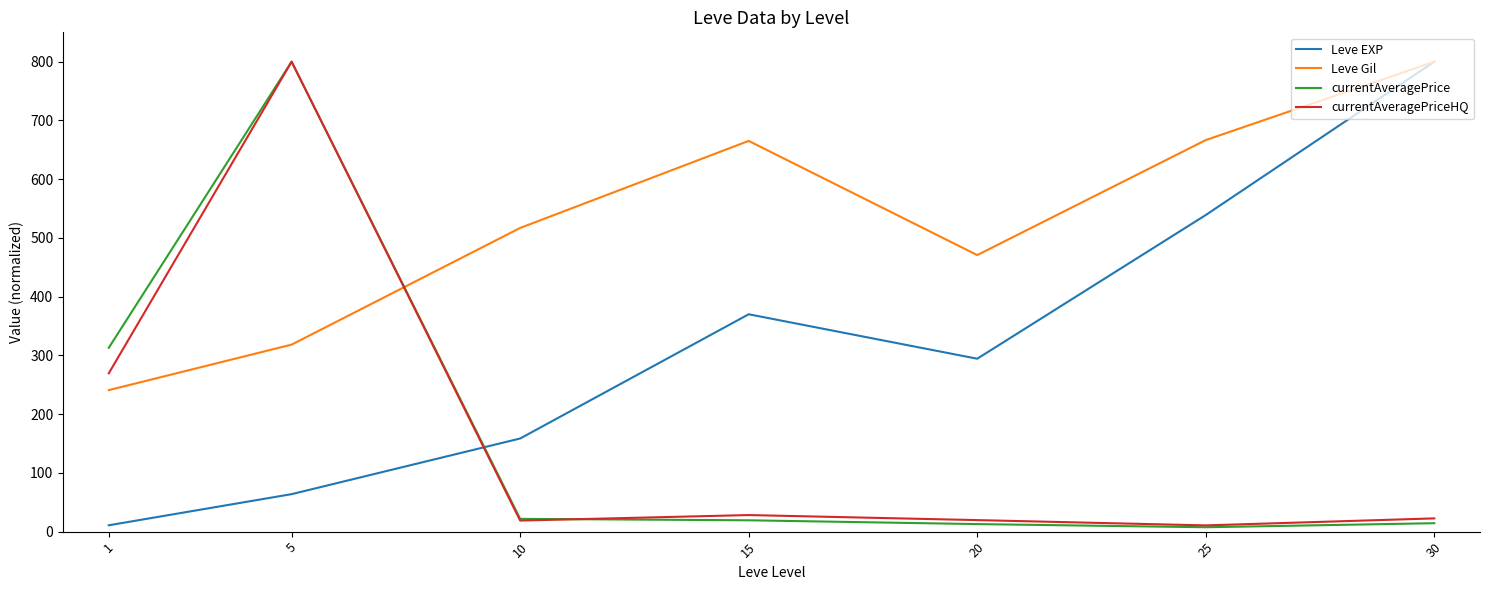

How many interior local valleys does the Leve Gil series have?

1